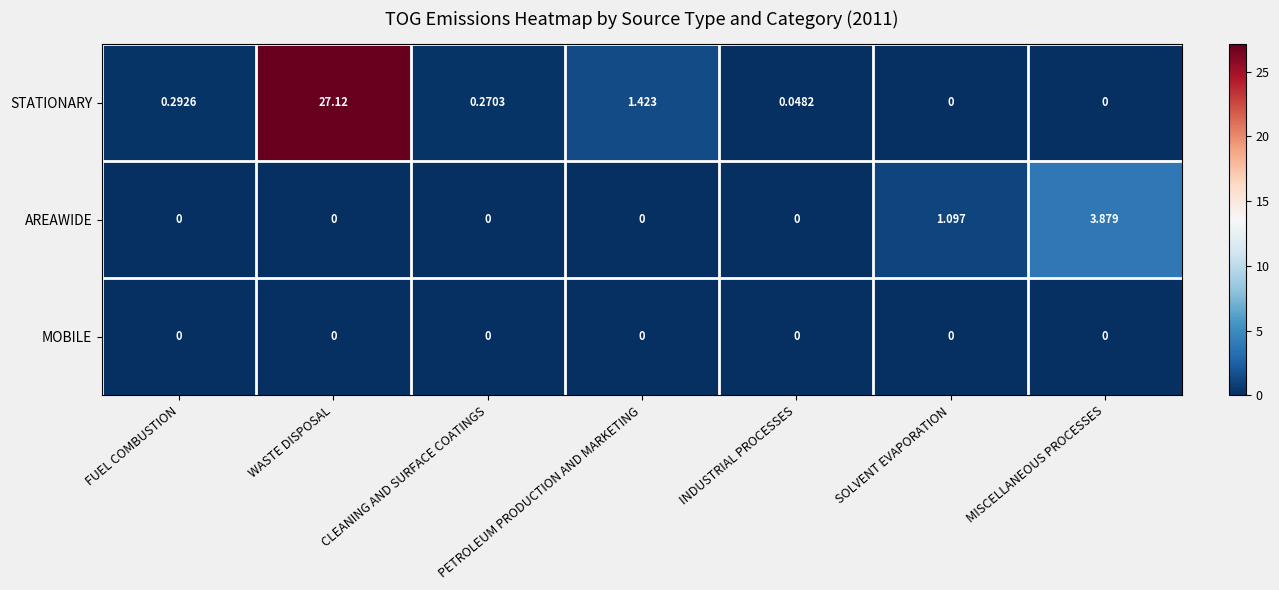

Which series has the largest range (max minus min)?

STATIONARY